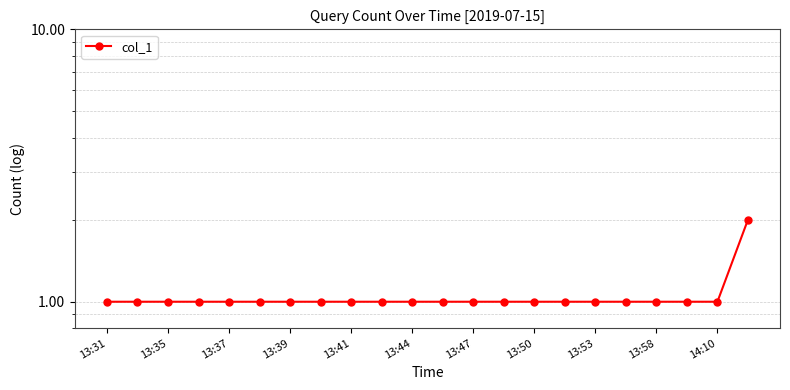

Reading left to right, extract all data points from this chart.

1	1	1	1	1	1	1	1	1	1	1	1	1	1	1	1	1	1	1	1	1	2